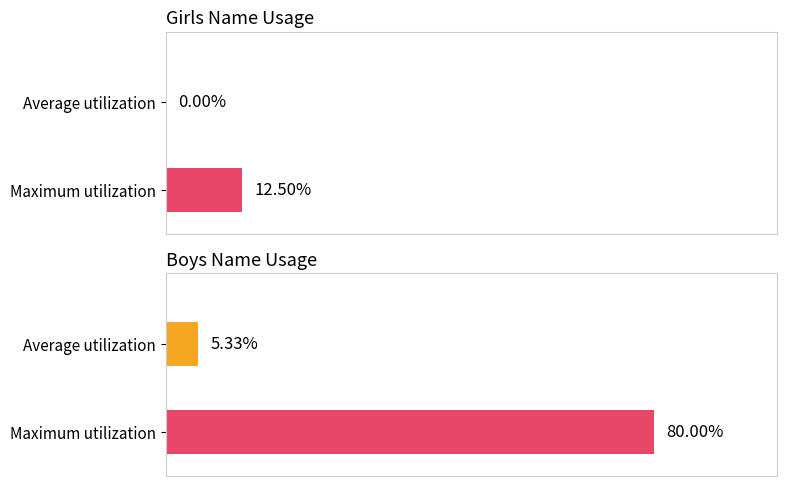

Rank the series at 1970 from lowest to highest value.

Girls, Boys